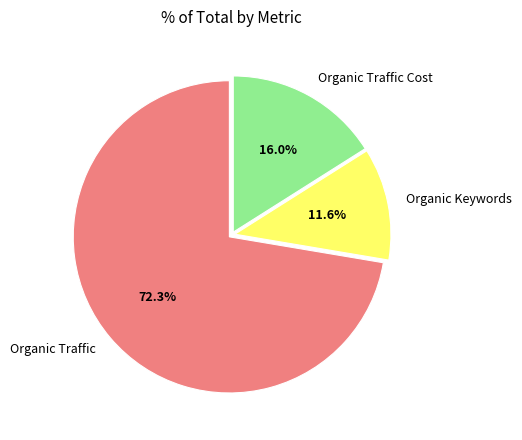

What portion of the pie excludes Organic Keywords?

88.4%